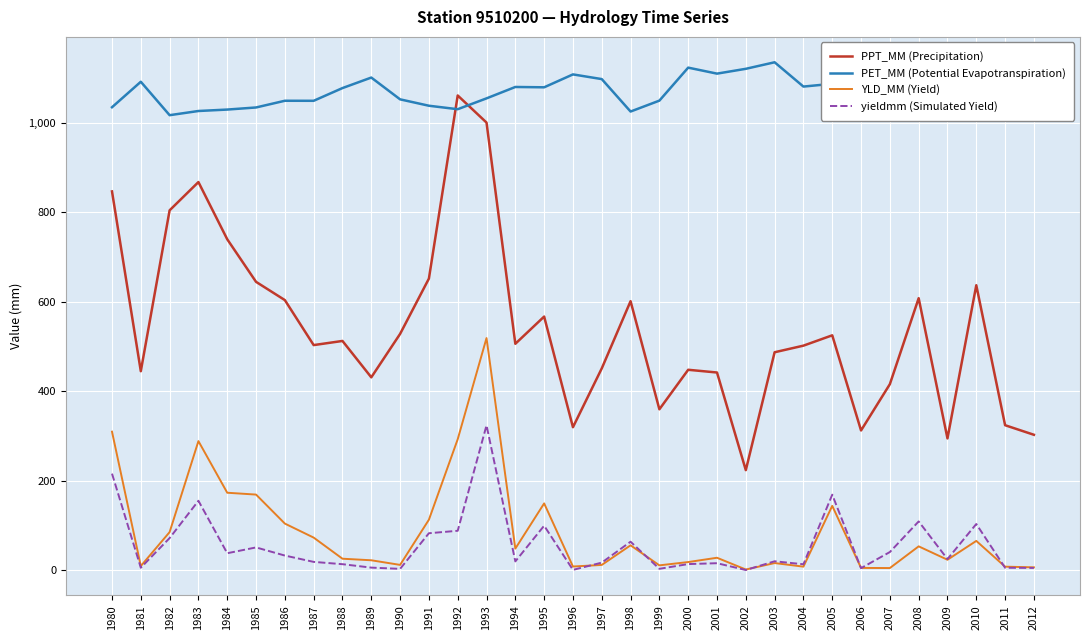

What is the difference between the second highest and minimum values in the PPT_MM (Precipitation) series?

777.5